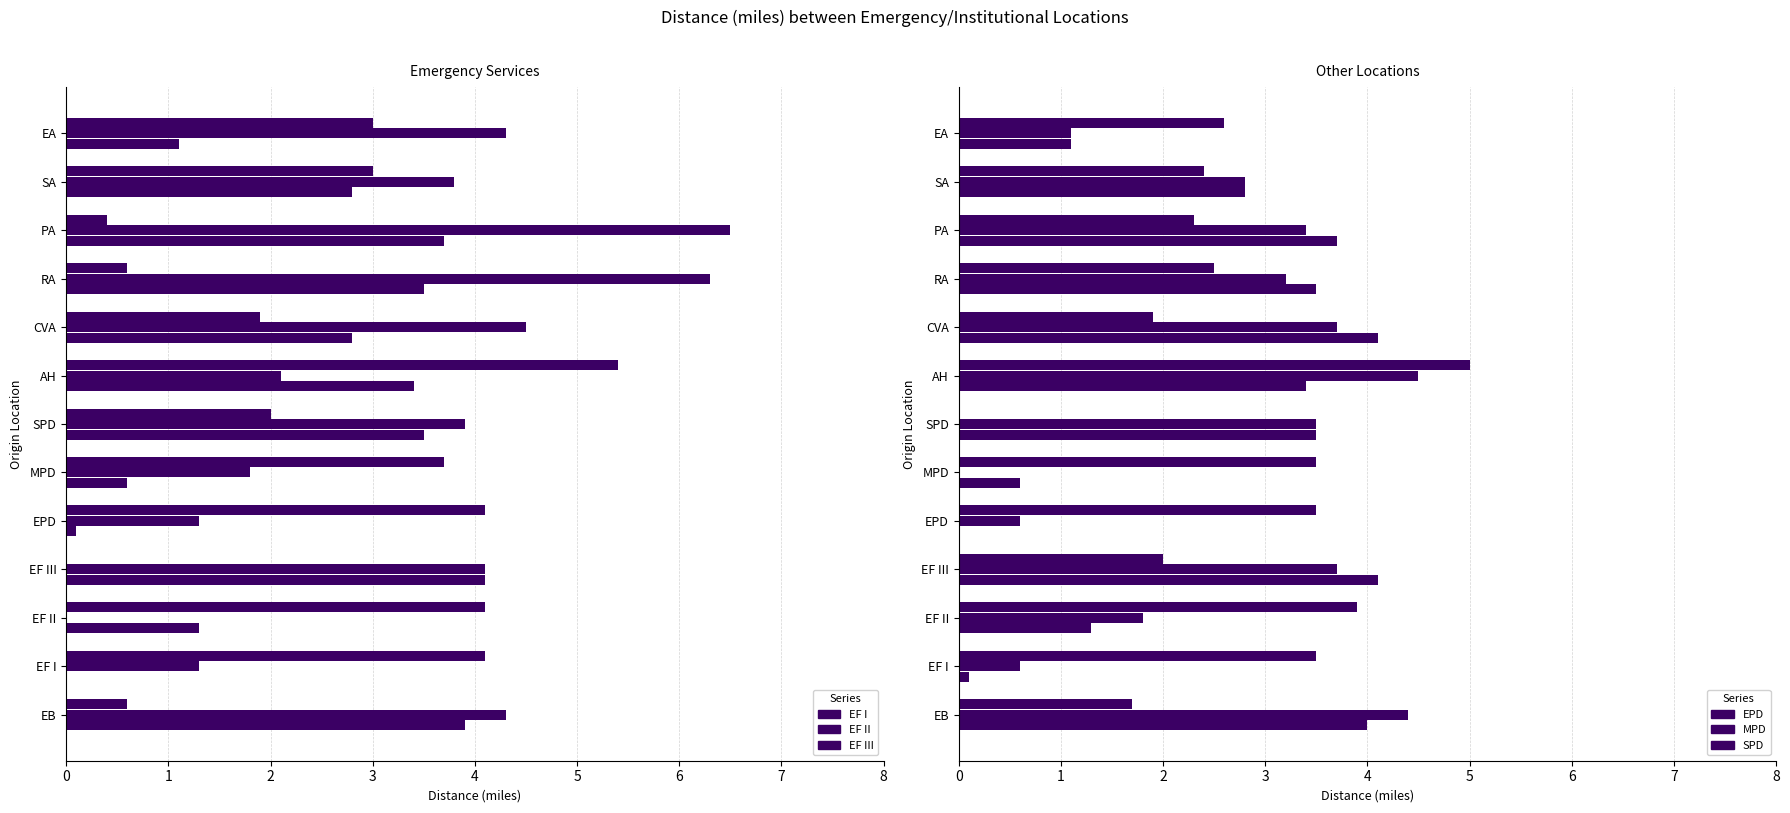

Rank the series by their maximum value, from lowest to highest.

EF I, EPD, MPD, SPD, EF III, EF II